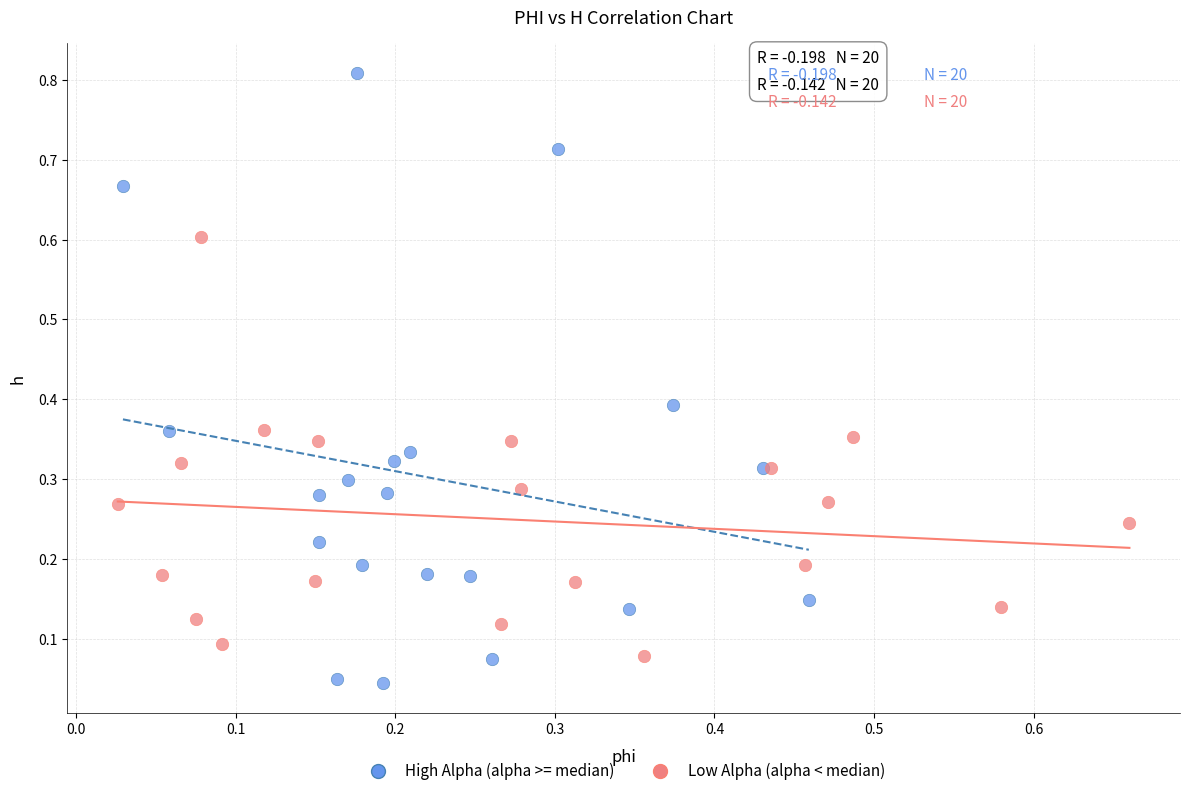

Which series contains the lowest Y value?

High Alpha (alpha >= median)